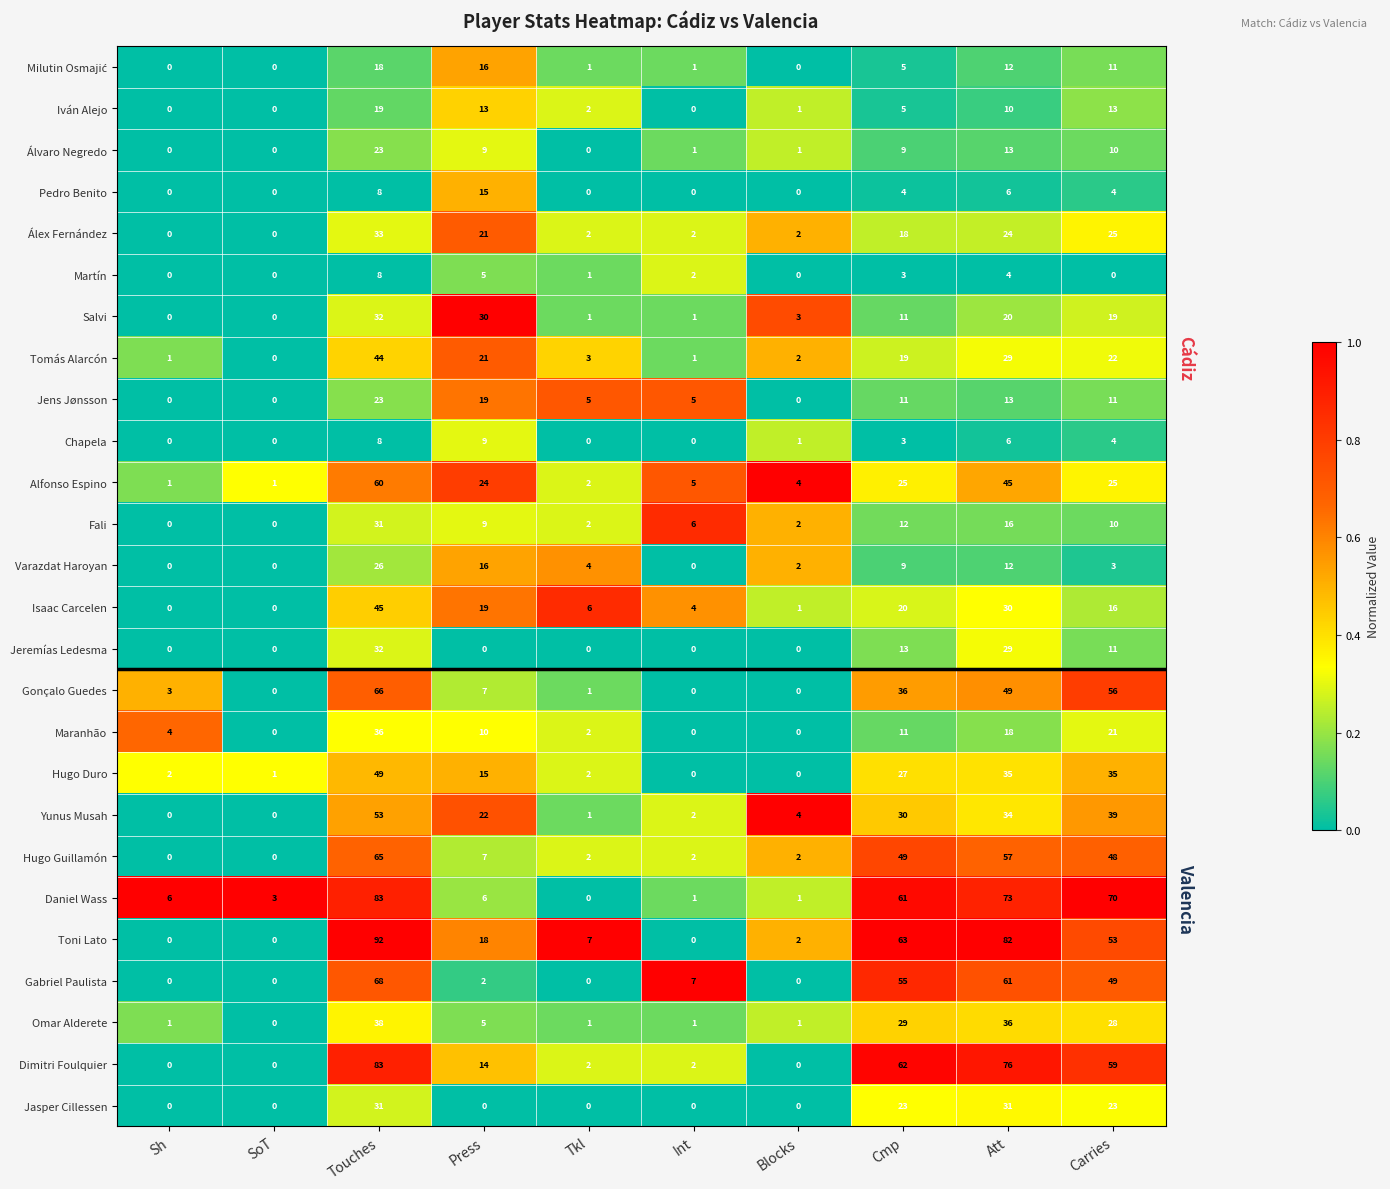

Count the number of categories in the chart.

10